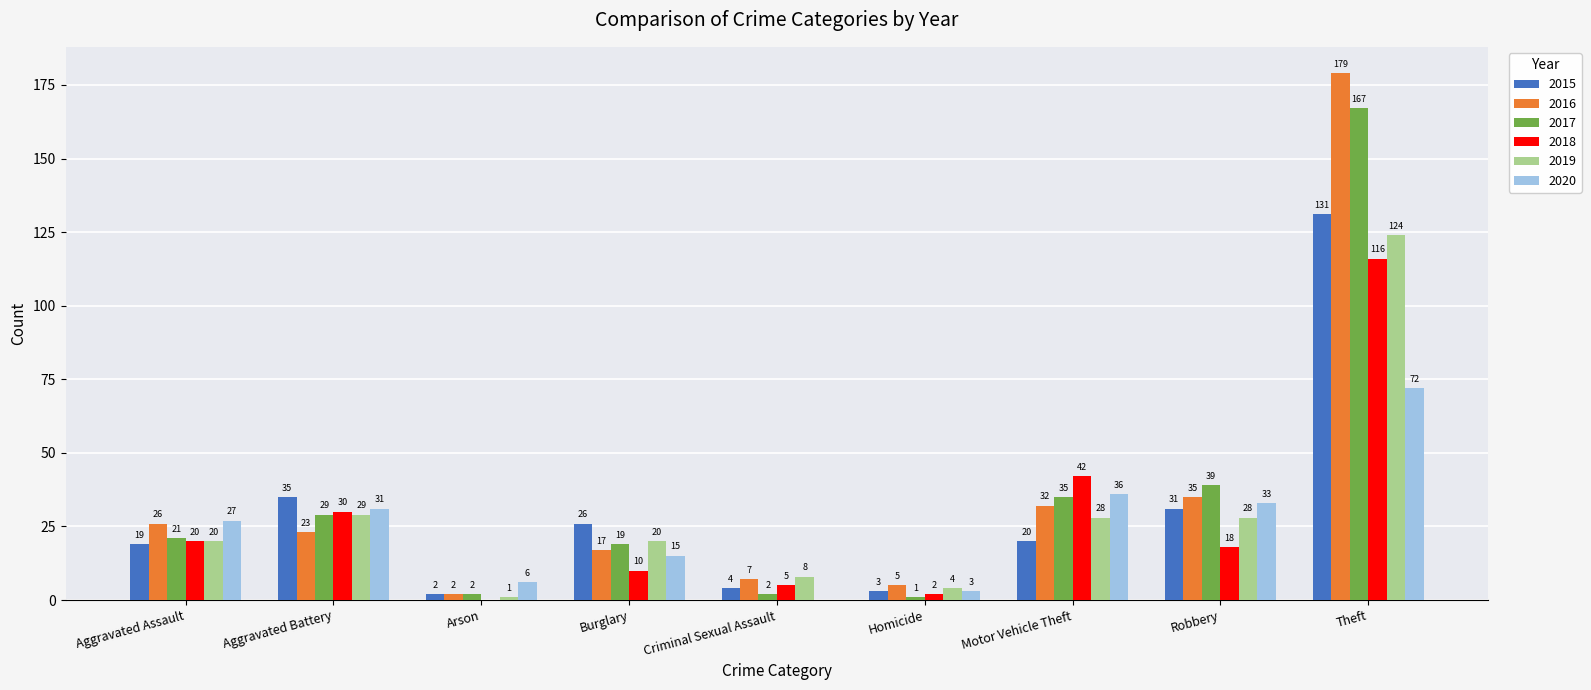

What are all the series names shown in the legend?

2015, 2016, 2017, 2018, 2019, 2020